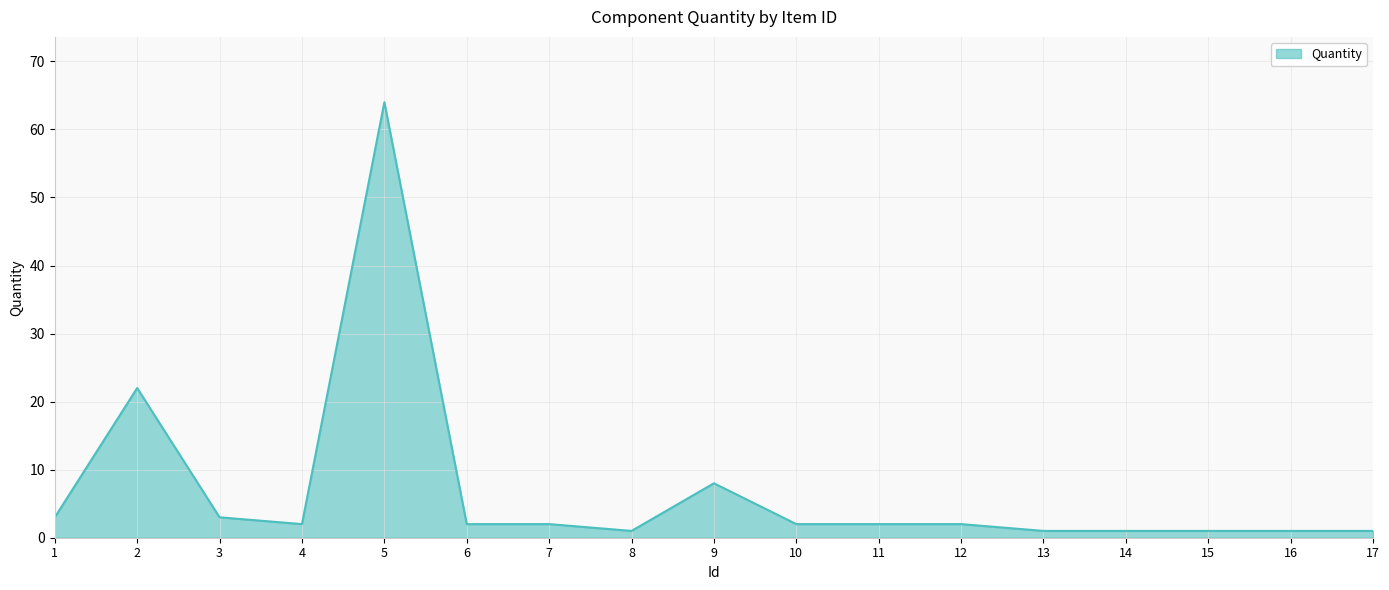

What is the difference between the maximum and minimum values?

63